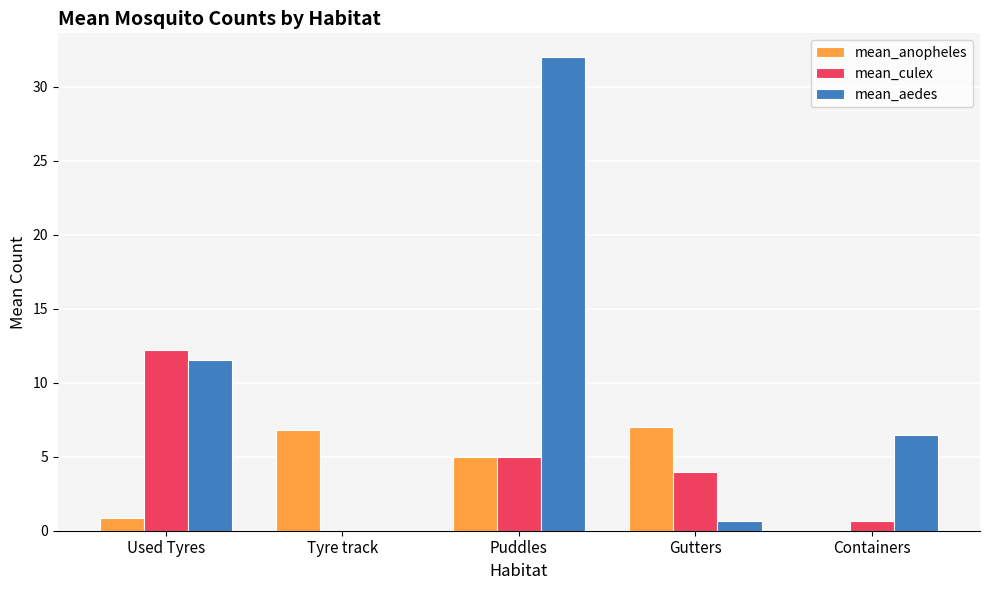

Reading left to right, extract all data points from this chart.

mean_anopheles: Used Tyres=0.8	Tyre track=6.8	Puddles=5.0	Gutters=7.0	Containers=0.0
mean_culex: Used Tyres=12.2	Tyre track=0.0	Puddles=5.0	Gutters=4.0	Containers=0.7
mean_aedes: Used Tyres=11.5	Tyre track=0.0	Puddles=32.0	Gutters=0.7	Containers=6.5